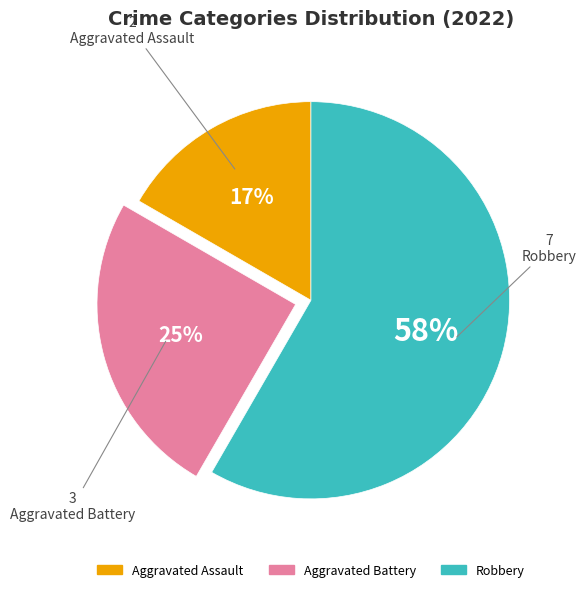

How many slices are in this pie chart?

3